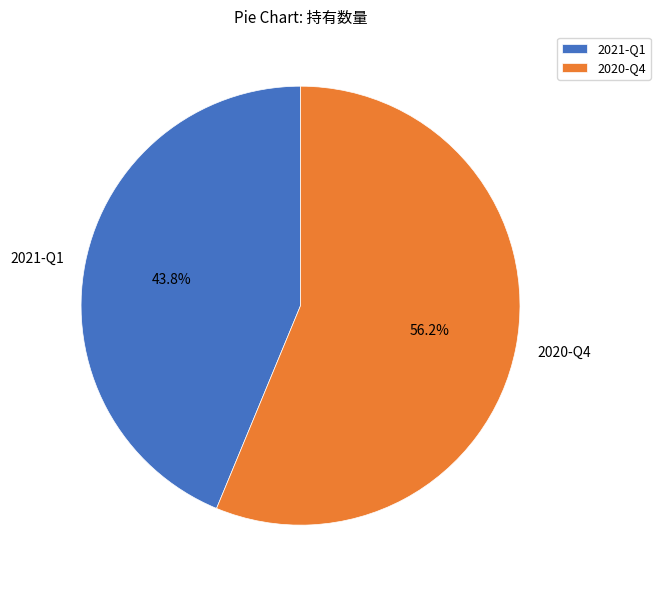

Count the number of slices in the pie.

2